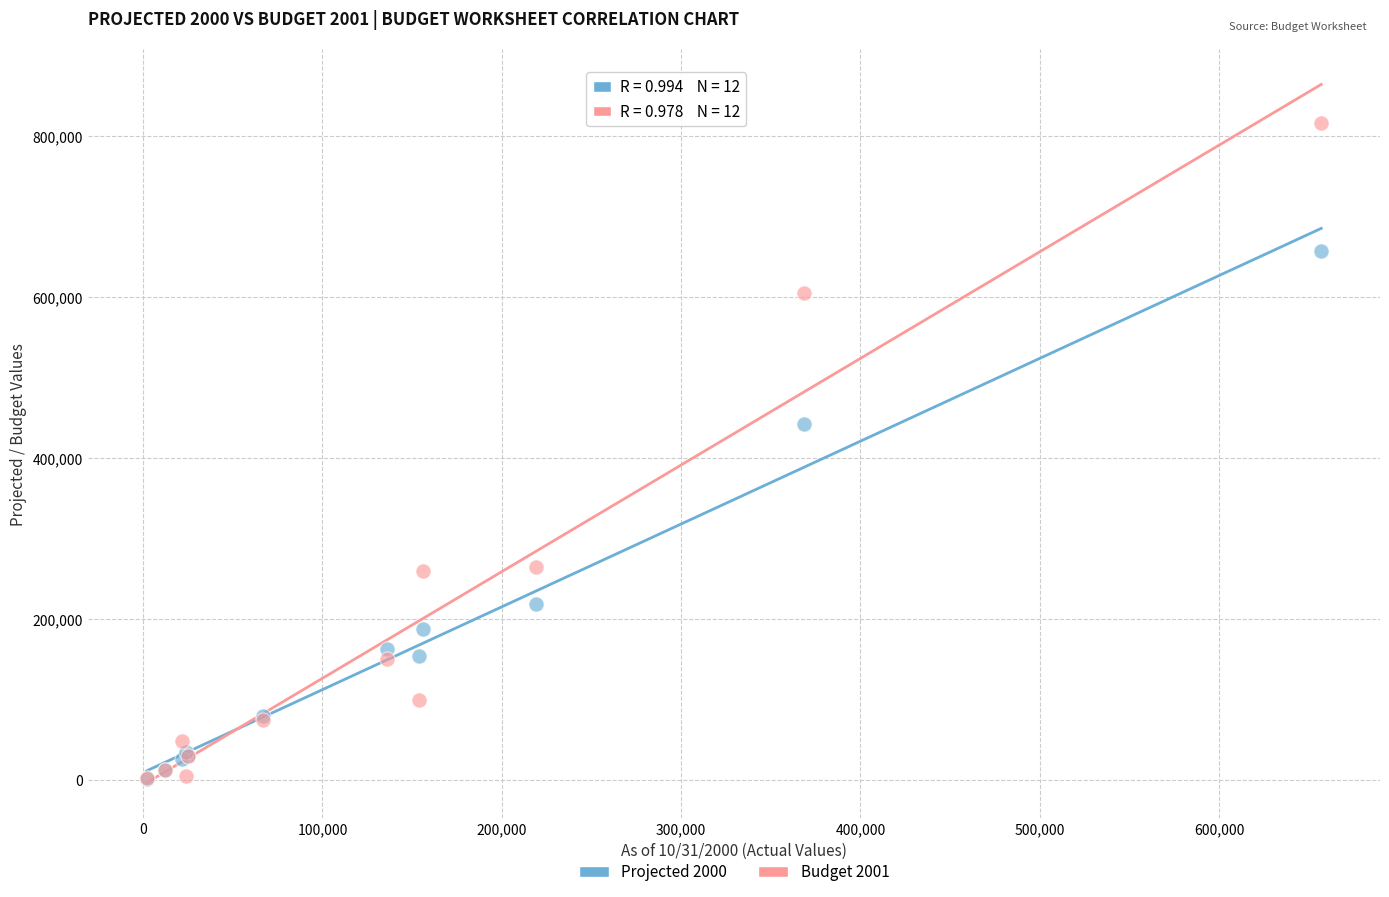

Across all series, what Y value is closest to 408947?

442253.7